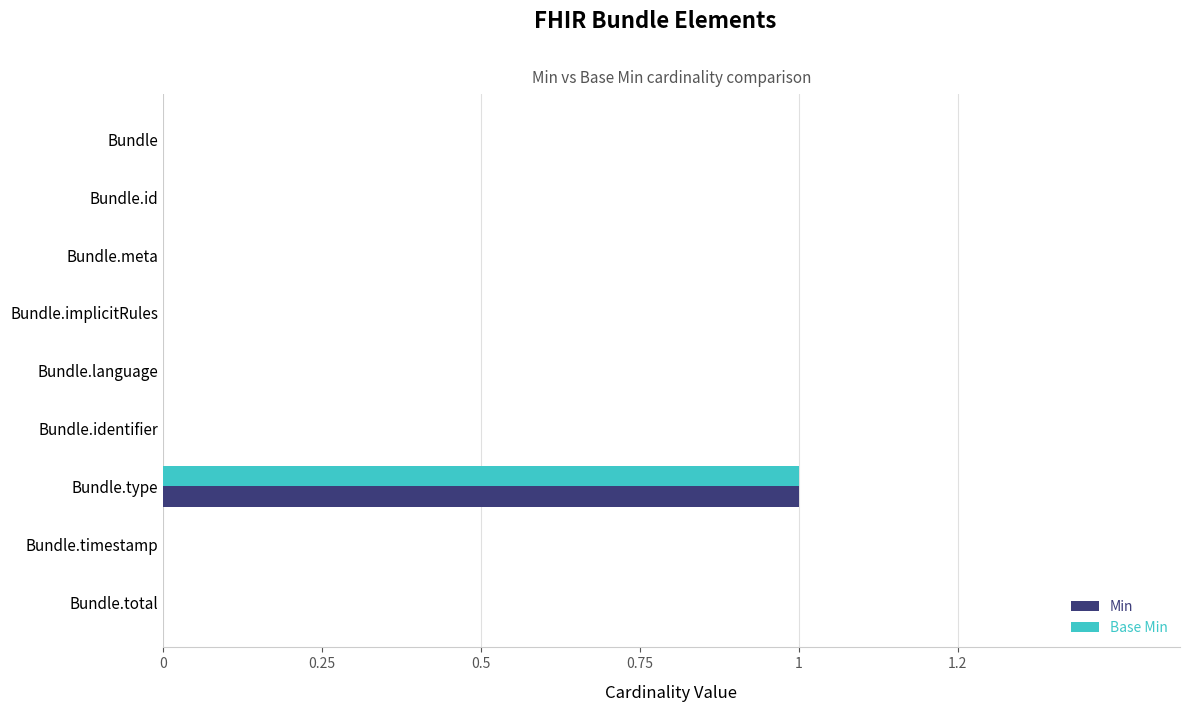

What is the difference between the maximum and minimum values in the Base Min series?

1